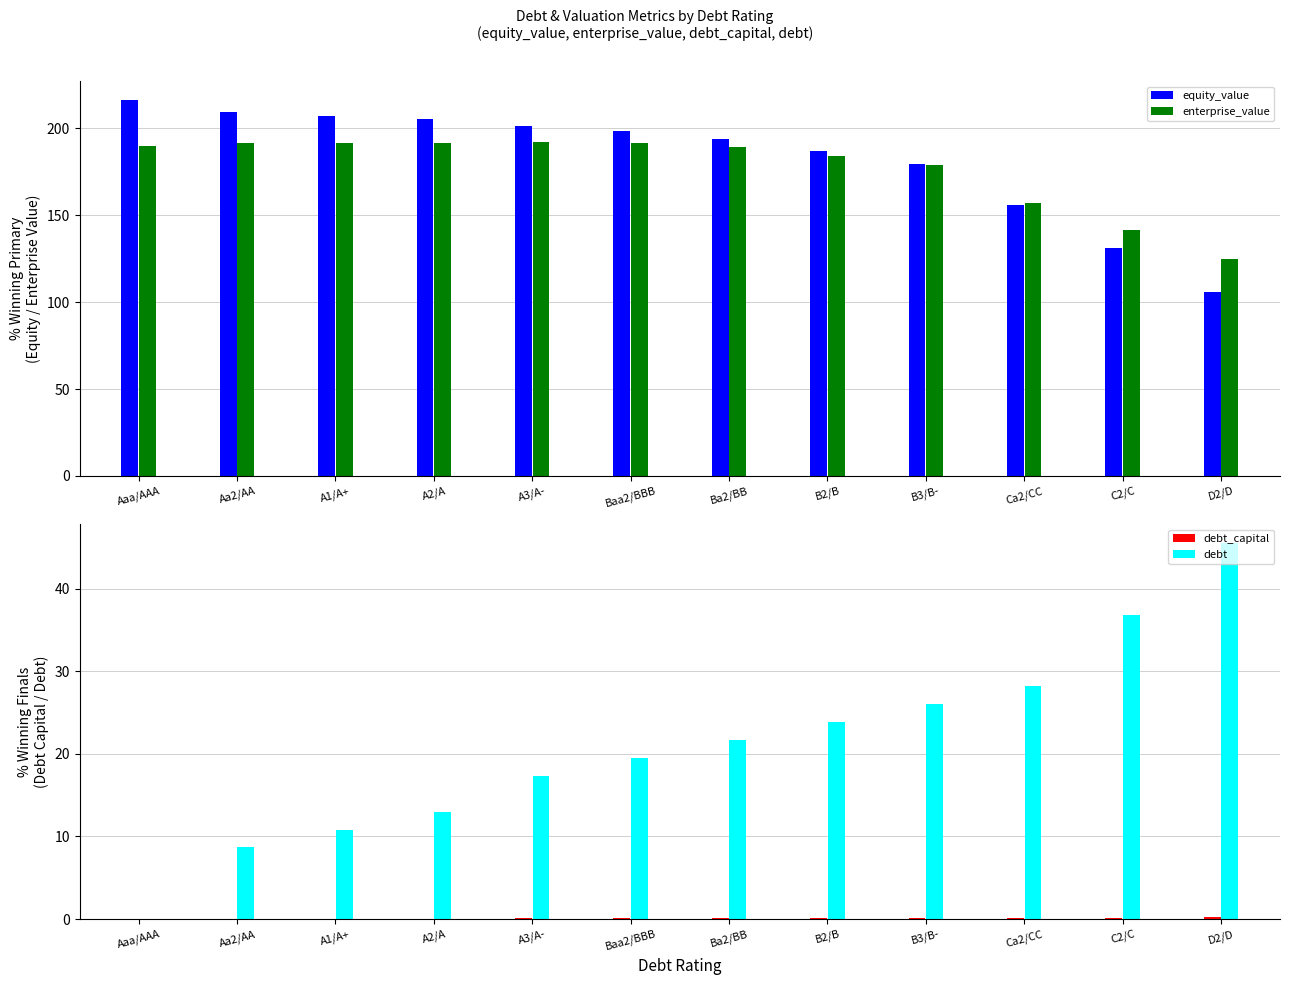

The equity_value series shows 155.7 at Ca2/CC. True or false?

True